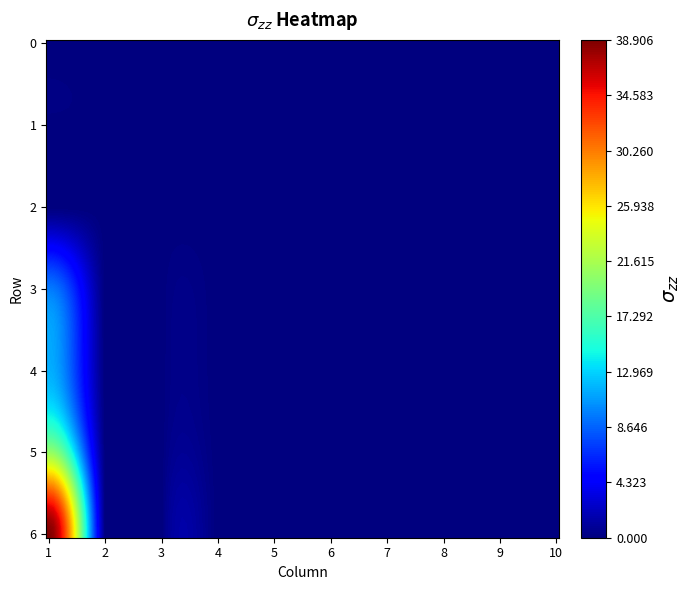

Which series has the largest total across all categories?

6